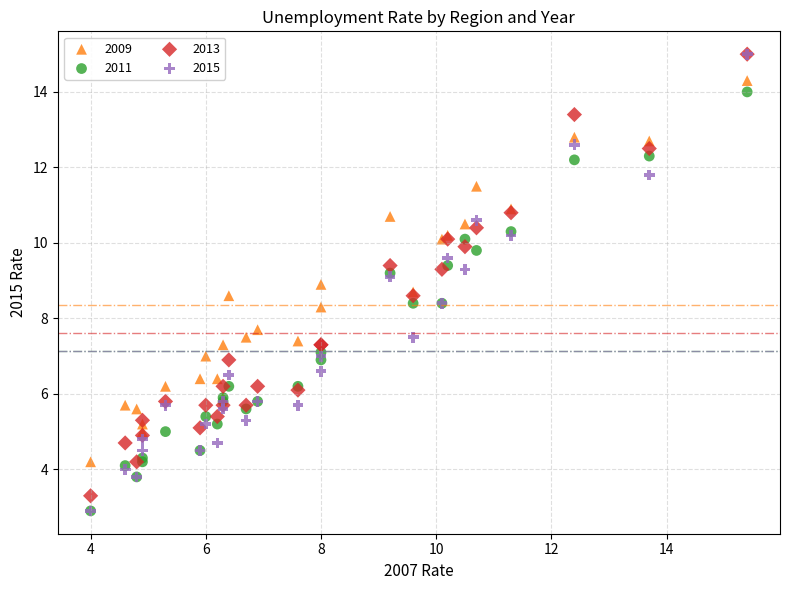

Which series has the largest Y range (max minus min)?

2015